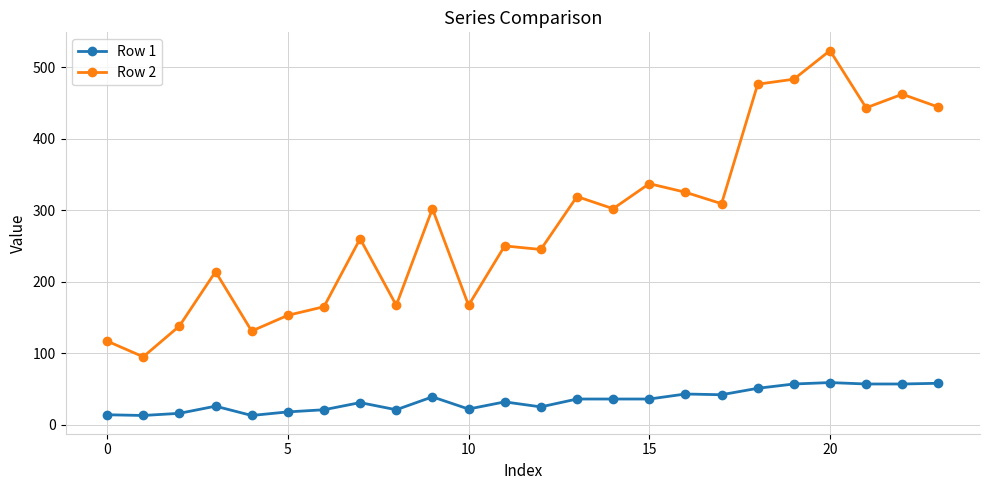

True or false: Row 1 has more than 1 points higher than both neighbors.

True